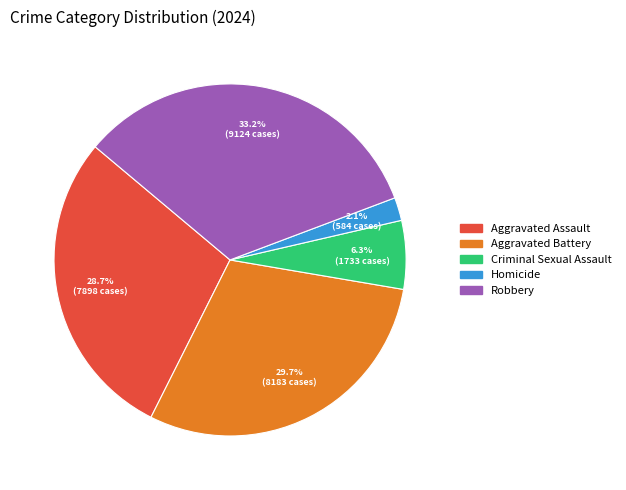

What is the ratio of the value at Aggravated Assault to the value at Robbery?

0.9